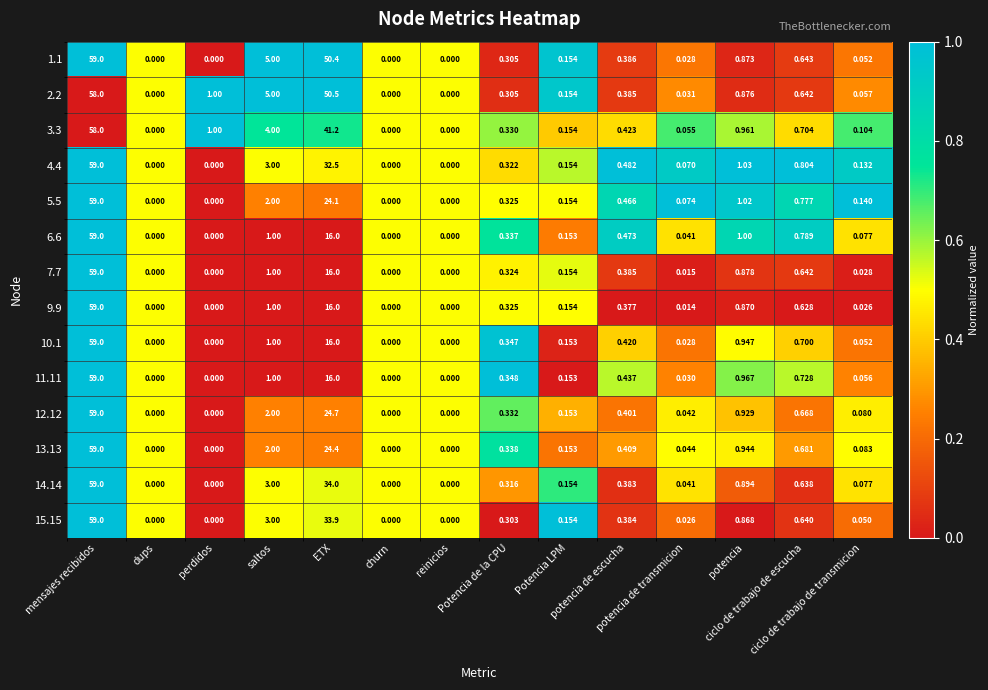

What is the spread (max minus min) of values at potencia de escucha?

1.0